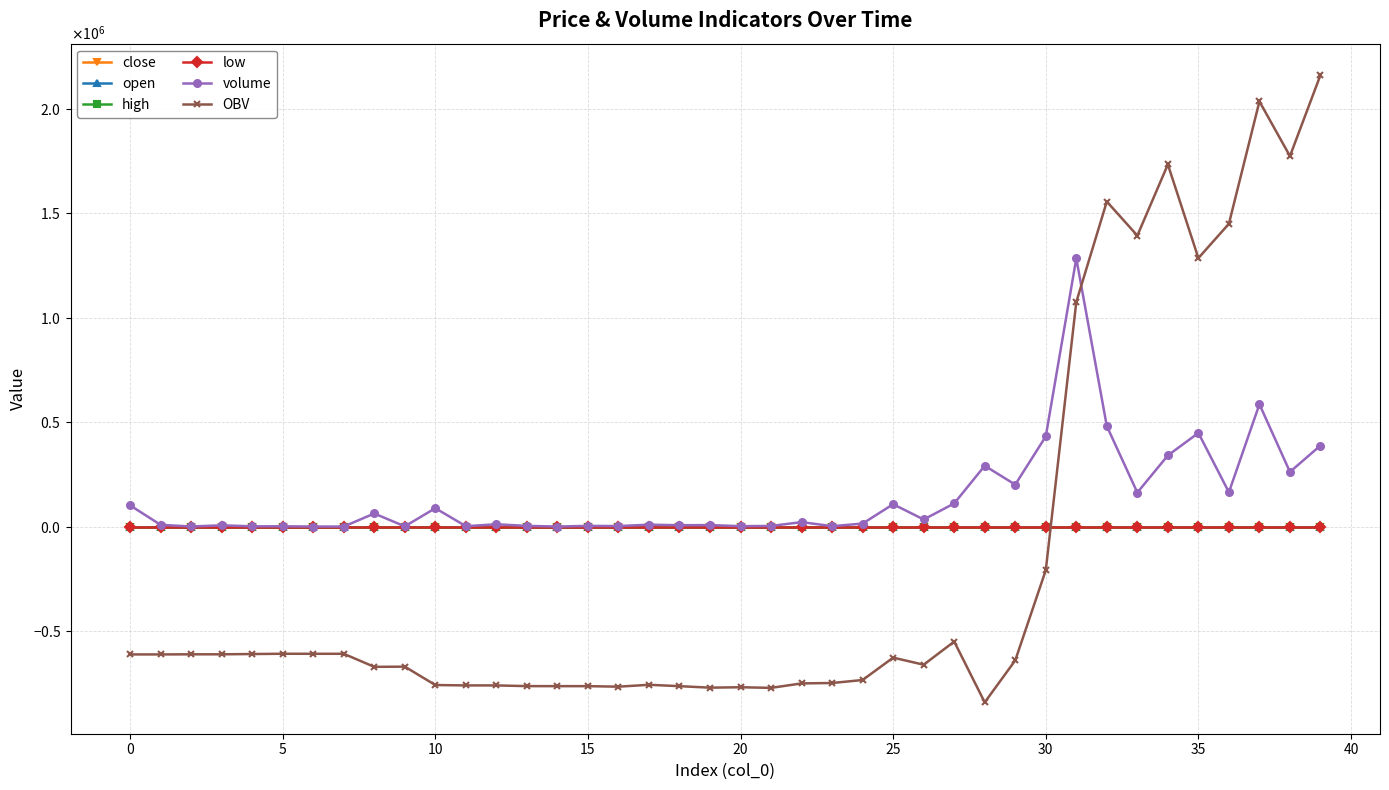

Does the chart have visible grid lines?

Yes